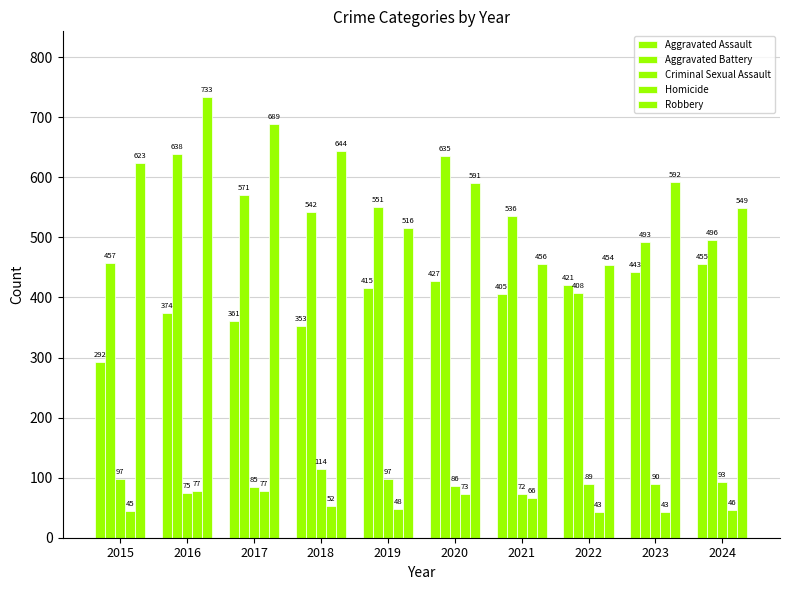

Reading left to right, list all the values displayed in this chart.

Aggravated Assault: 292	374	361	353	415	427	405	421	443	455
Aggravated Battery: 457	638	571	542	551	635	536	408	493	496
Criminal Sexual Assault: 97	75	85	114	97	86	72	89	90	93
Homicide: 45	77	77	52	48	73	66	43	43	46
Robbery: 623	733	689	644	516	591	456	454	592	549